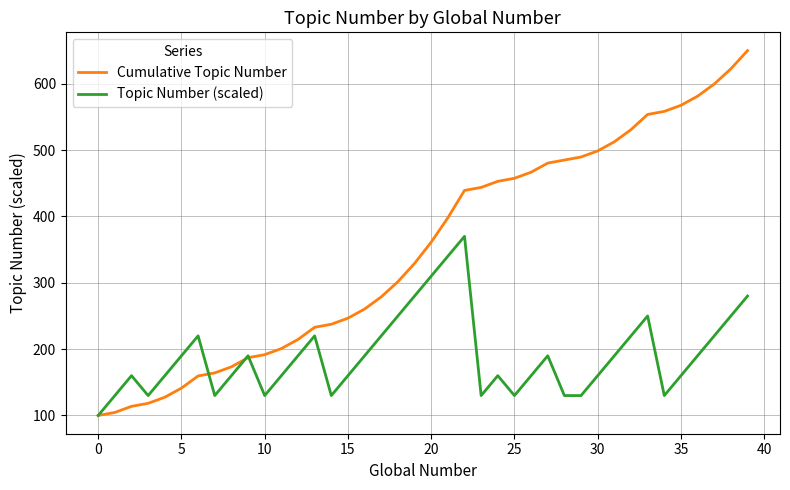

What is the minimum value shown in the chart?

100.0